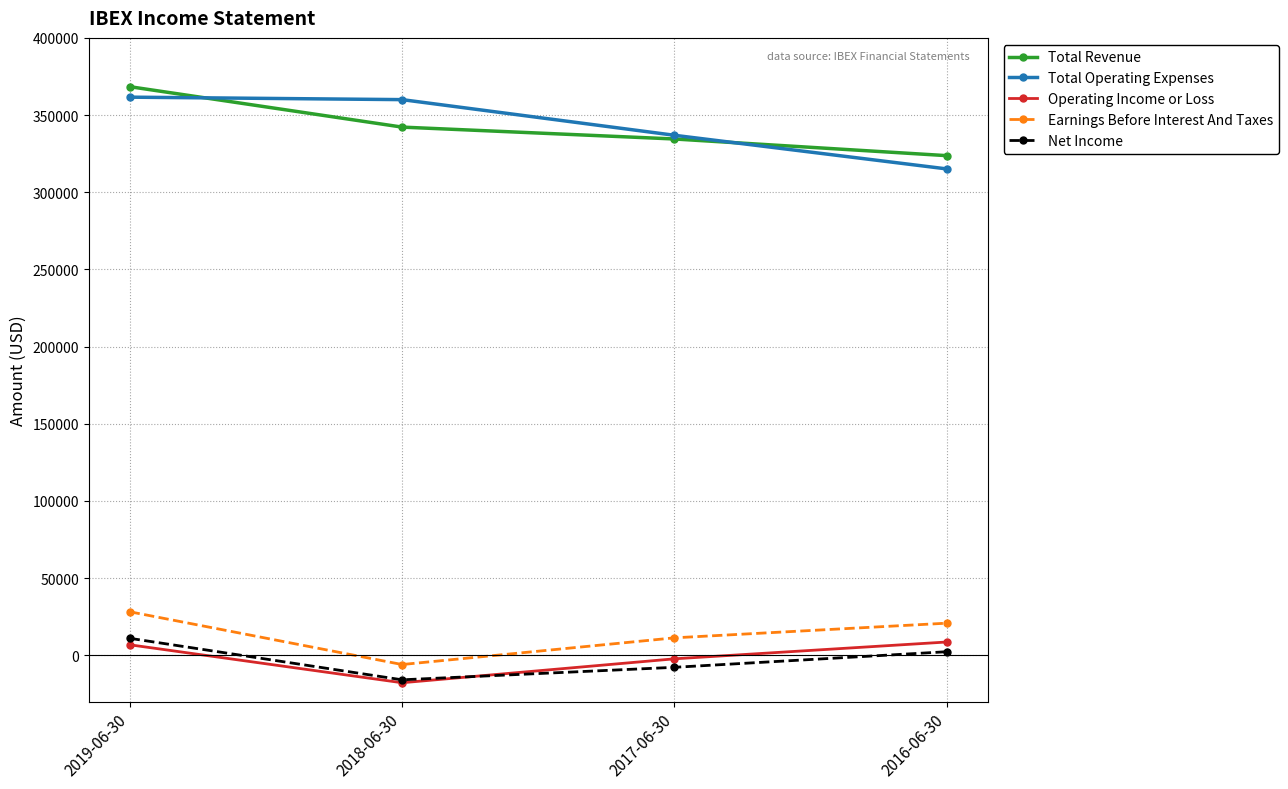

Is this an area chart (filled region under the line)?

No